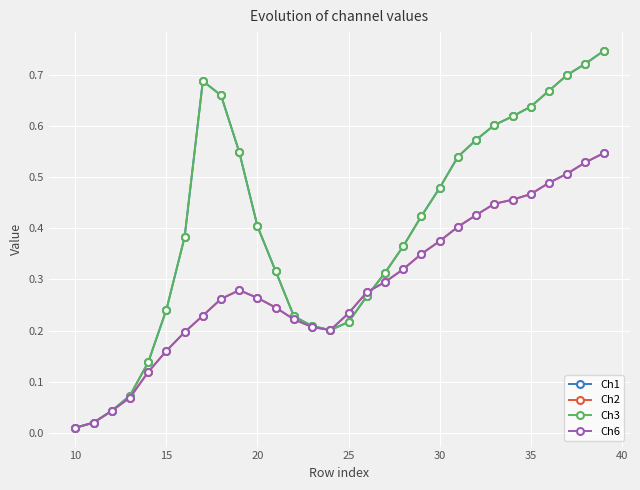

At how many categories does at least one series exceed 0?

30